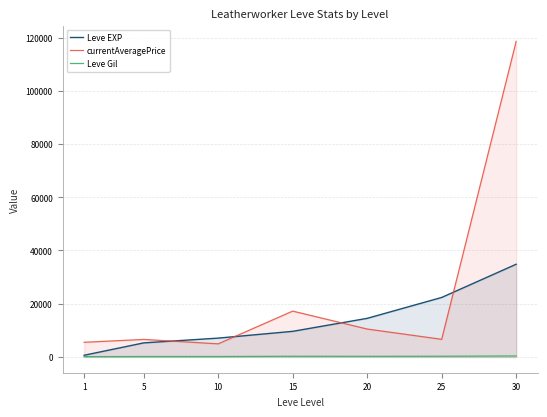

How many series are shown in this chart?

3